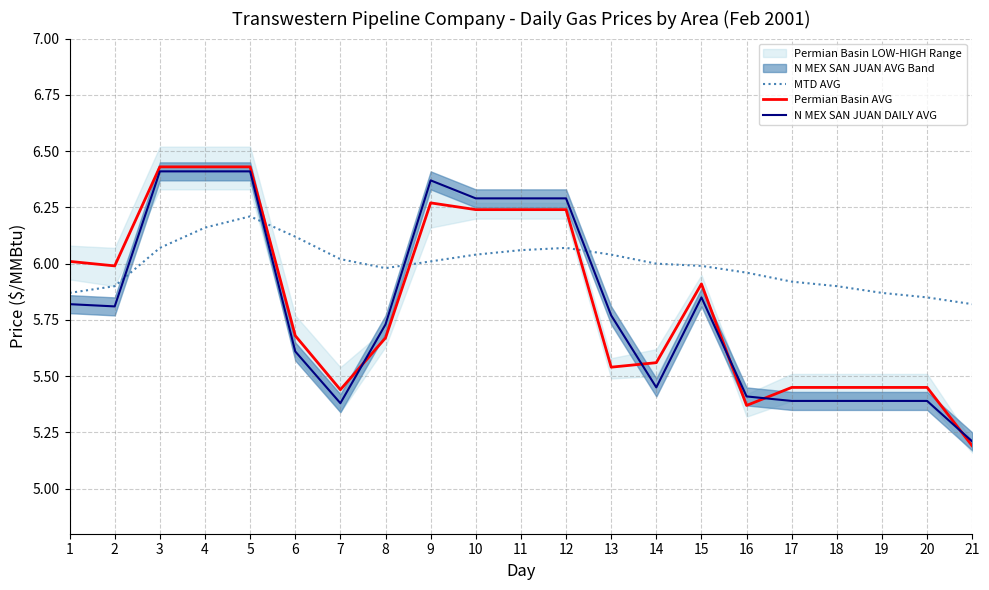

At how many categories does at least one series exceed 5?

21